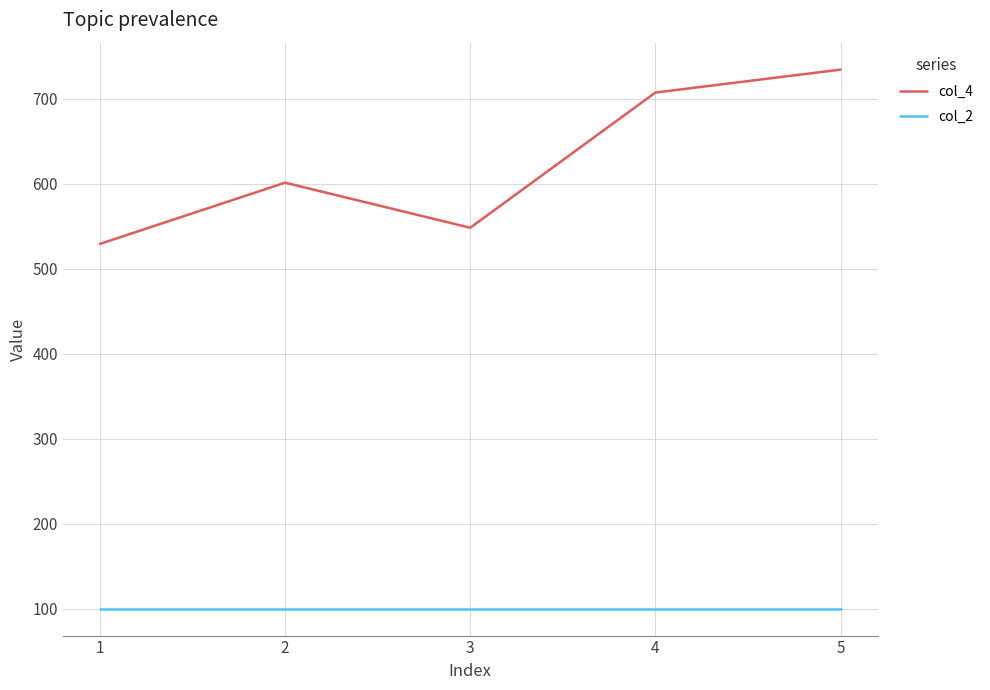

Which series changed the most between 1 and 2?

col_4